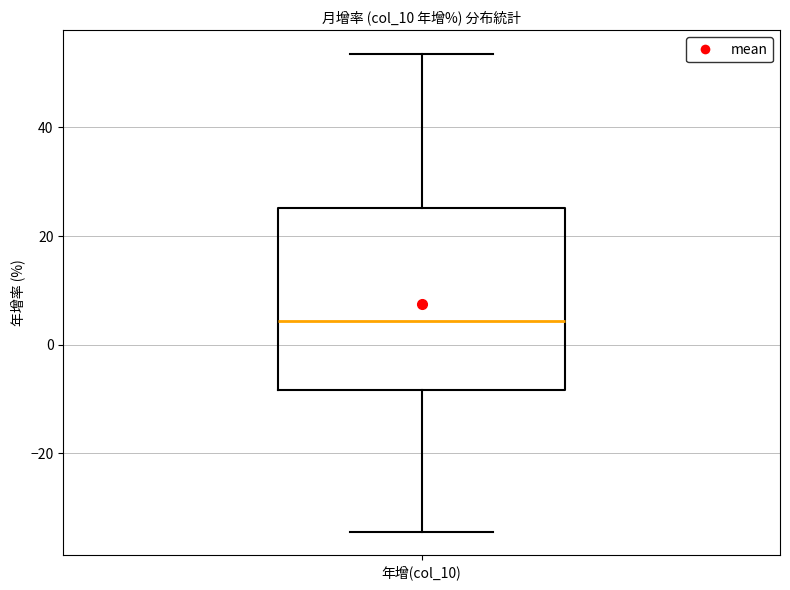

Where does the upper whisker of the box for 年增(col_10) end on the y-axis? The values are not printed on the chart, so give them approximately, as read against the axis.

54